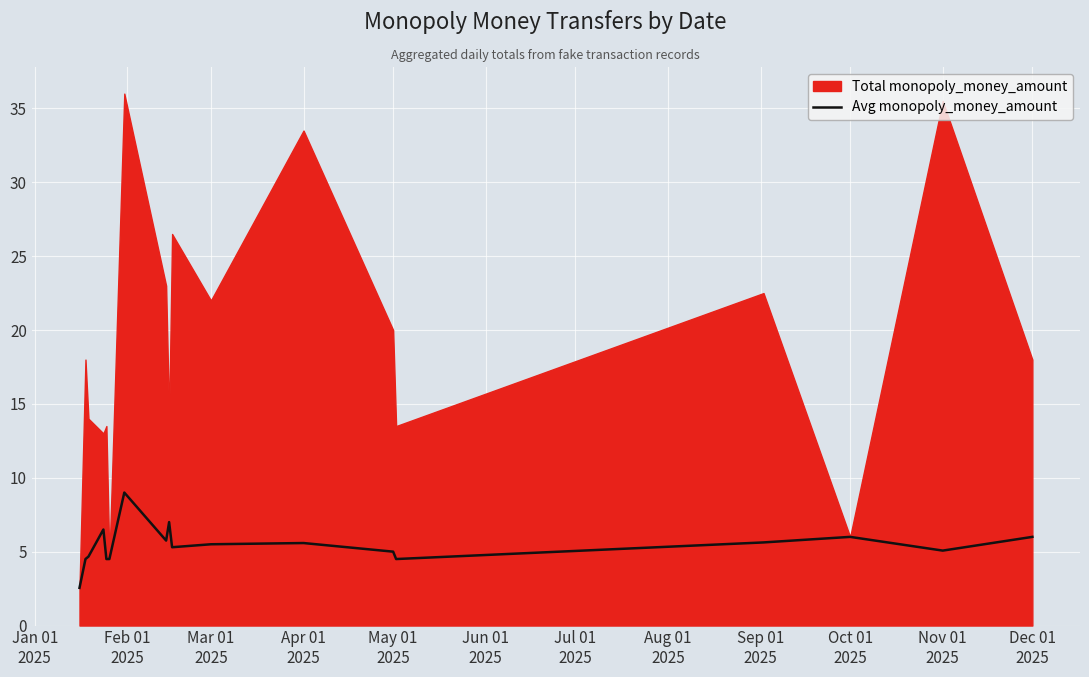

What is the maximum value for Avg monopoly_money_amount?

9.0